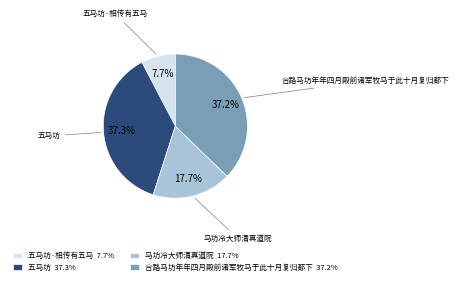

Is 马坊冷大师清真道院 the majority of the pie?

No